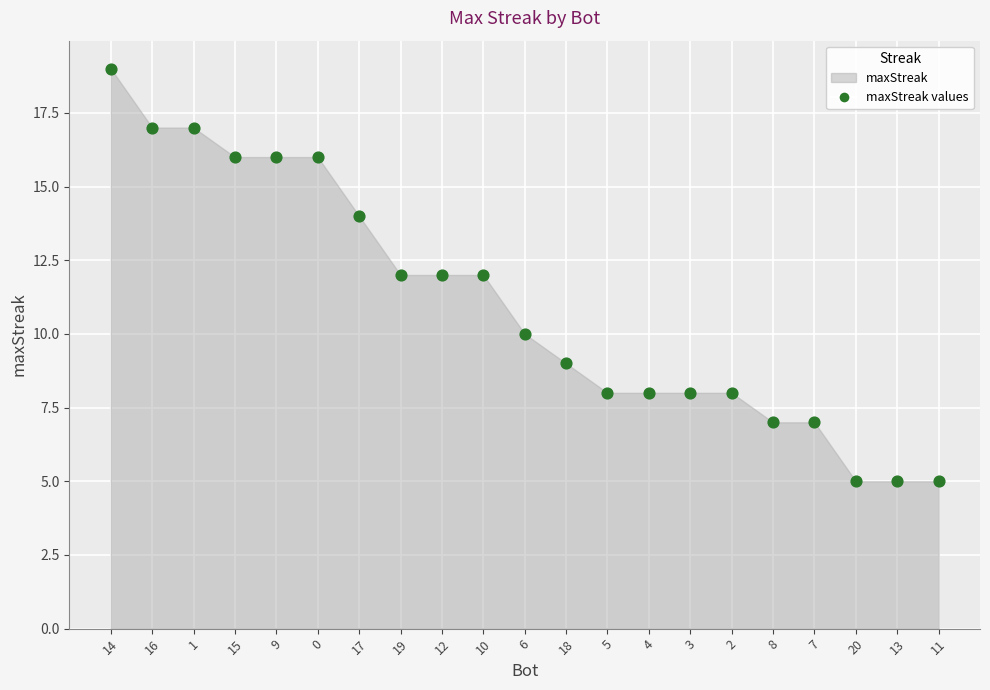

Which has a higher value, 1 or 0?

1